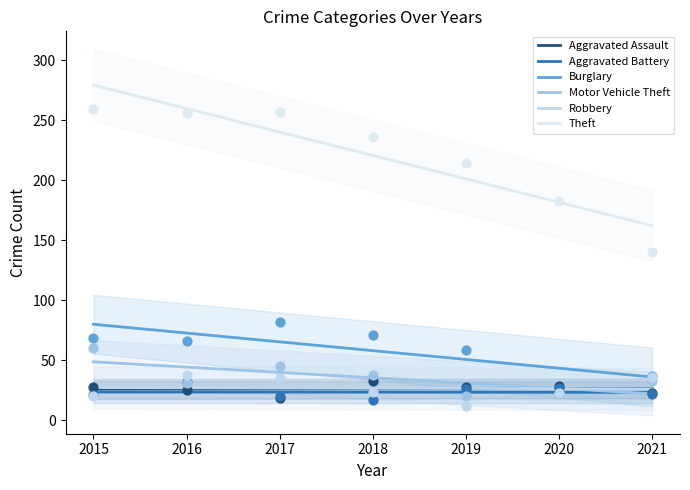

At which category is the sum across all series the highest?

2015